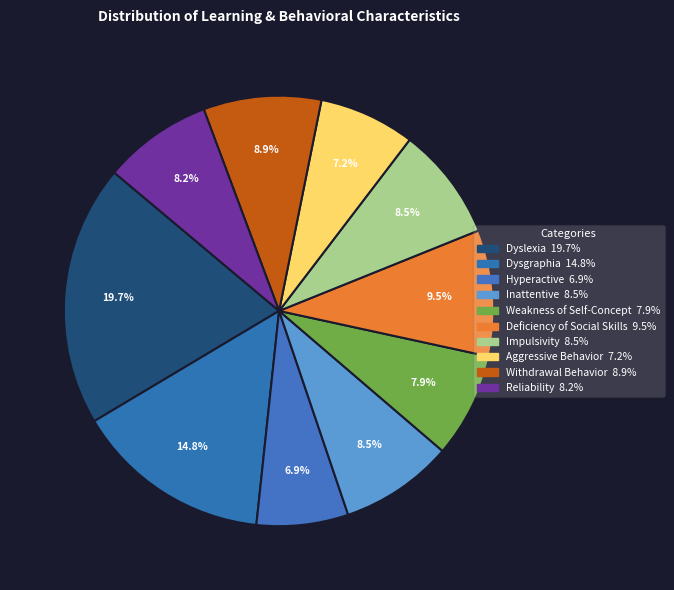

Count the number of slices in the pie.

10